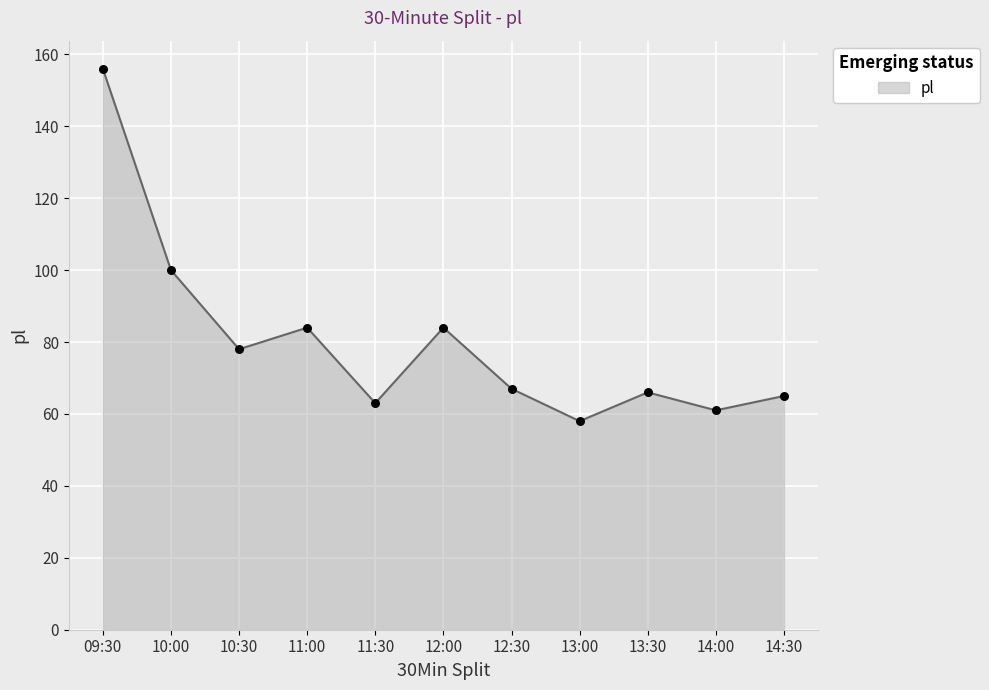

What is the ratio of the value at 10:30 to the value at 11:30?

1.2